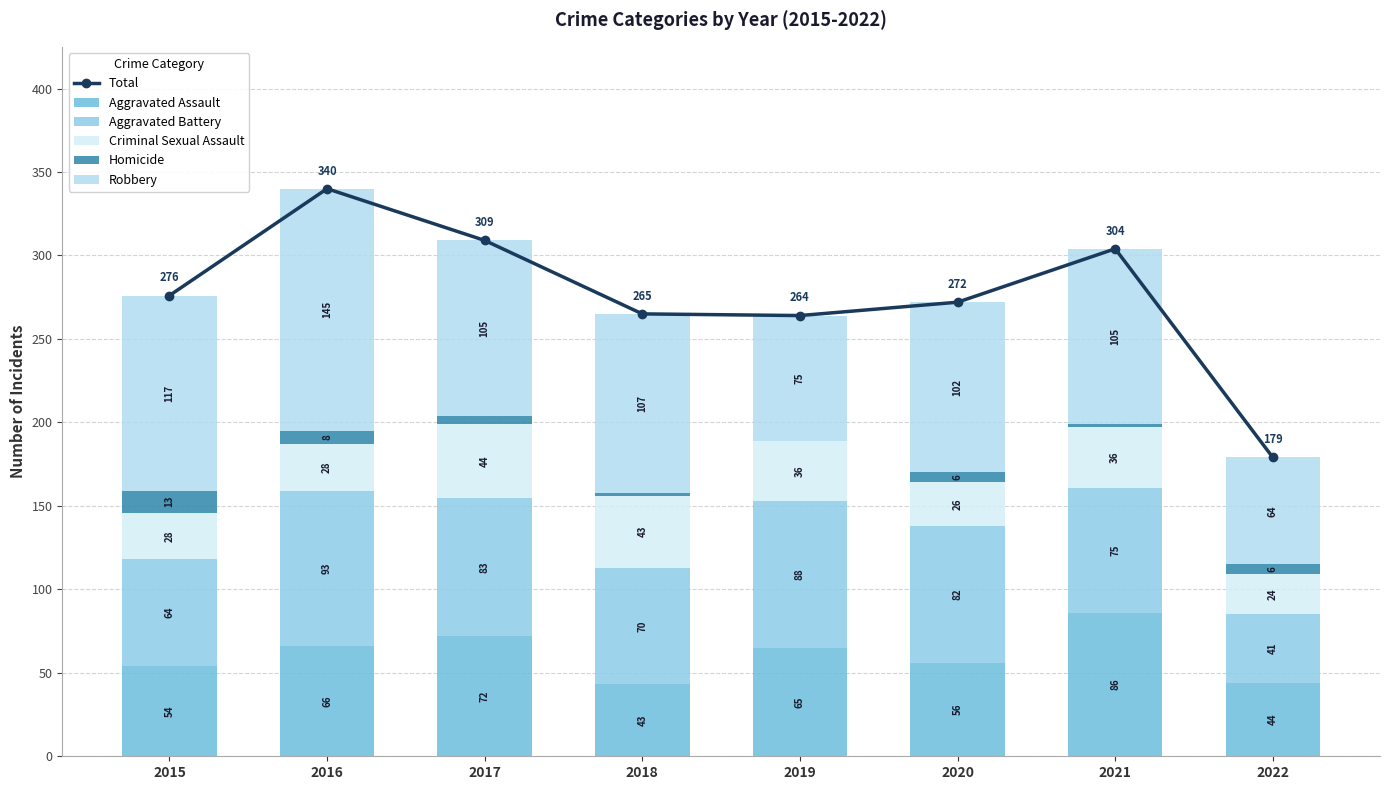

What are all the series names shown in the legend?

Total, Aggravated Assault, Aggravated Battery, Criminal Sexual Assault, Homicide, Robbery